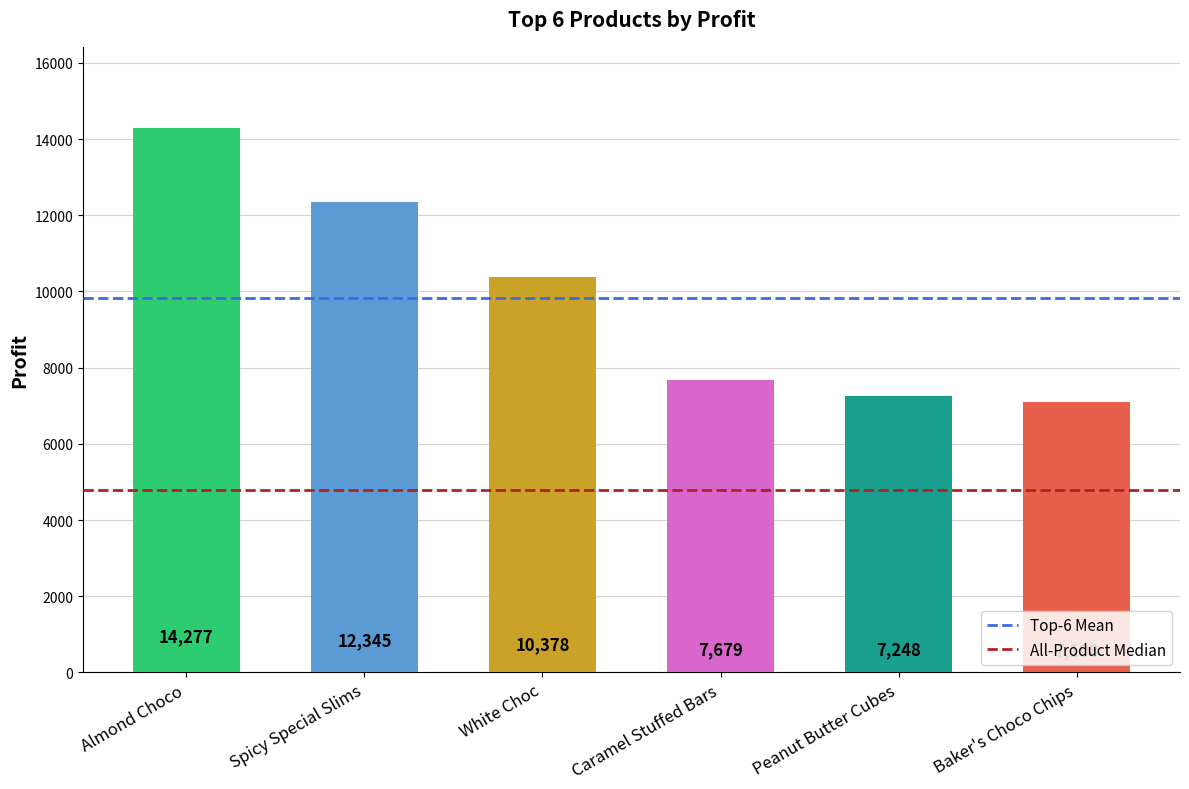

True or false: the data shows 10970.3 at Peanut Butter Cubes.

False